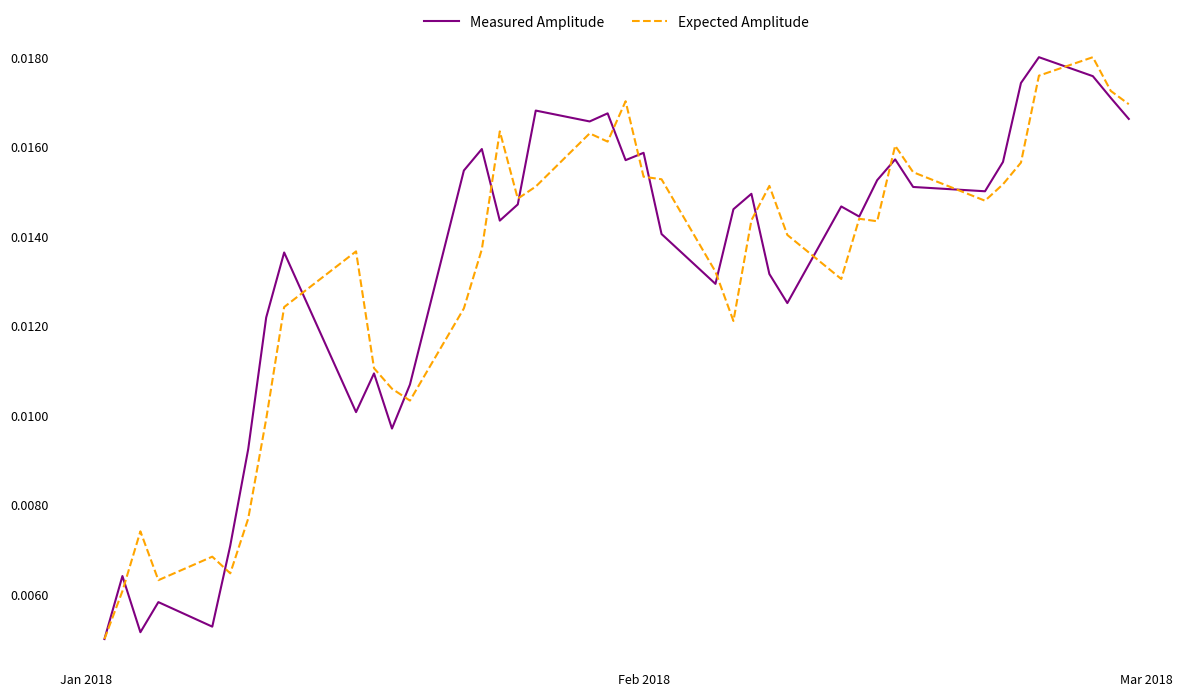

At which label is Expected Amplitude closest to 0?

Jan 2018